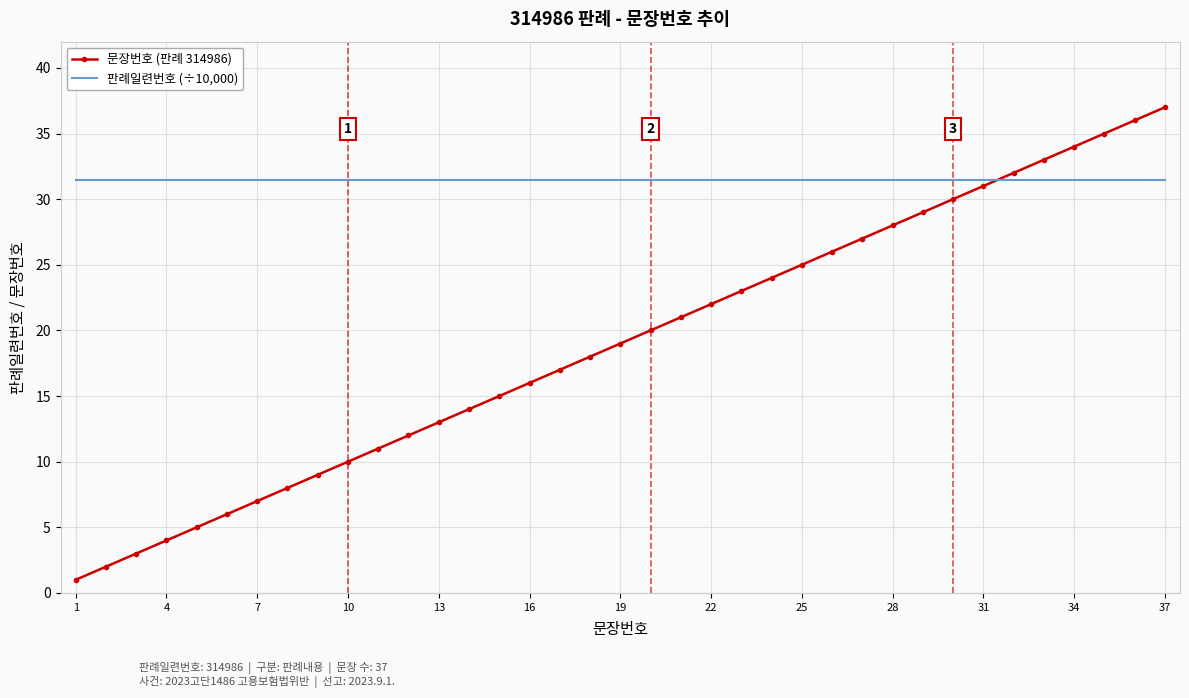

True or false: 문장번호 (판례 314986) and 판례일련번호 (÷10,000) cross at least once.

True